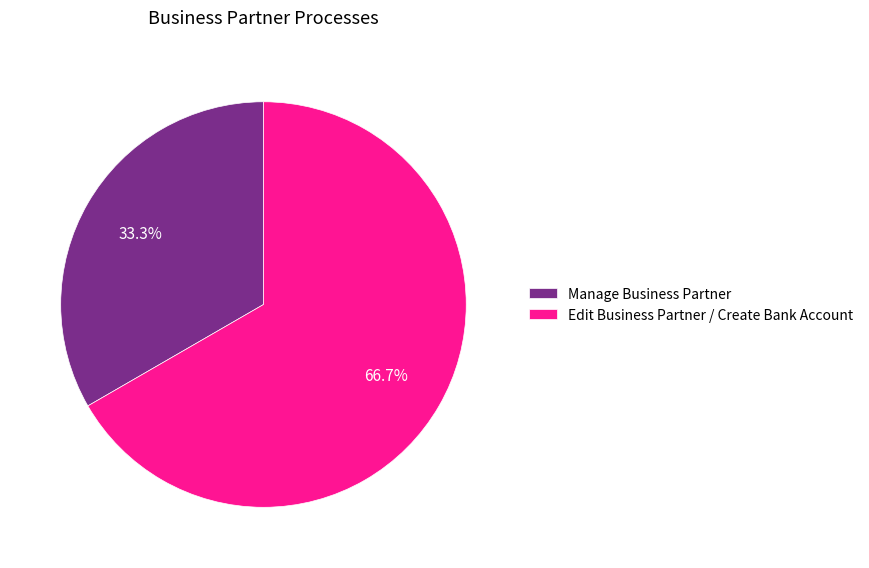

What is the ratio of the value at Manage Business Partner to the value at Edit Business Partner / Create Bank Account?

0.5